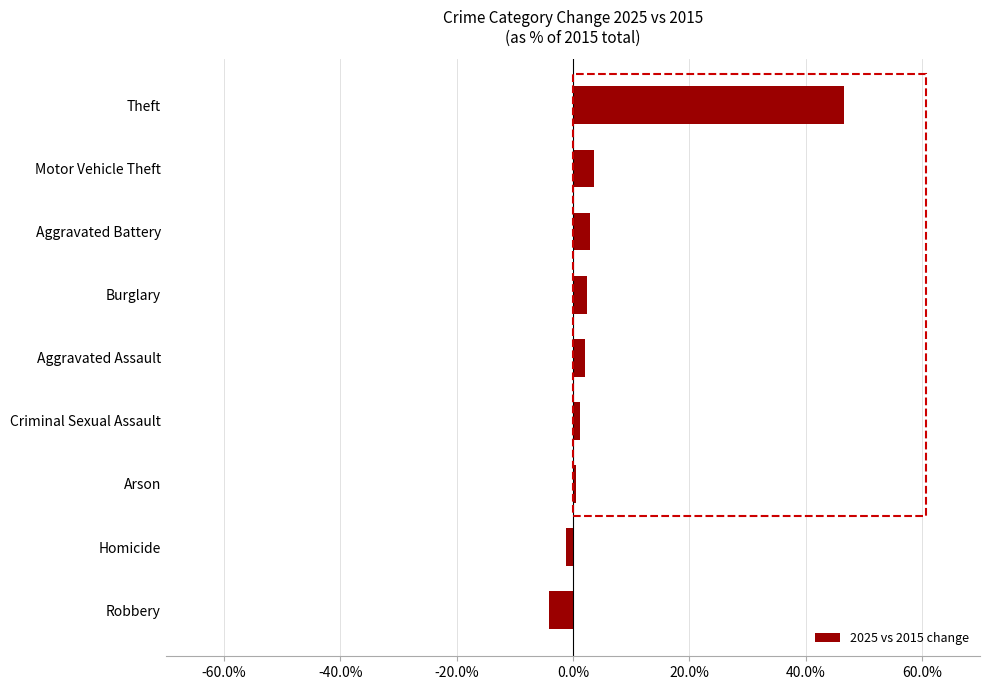

Between Robbery and Motor Vehicle Theft, which is larger?

Motor Vehicle Theft